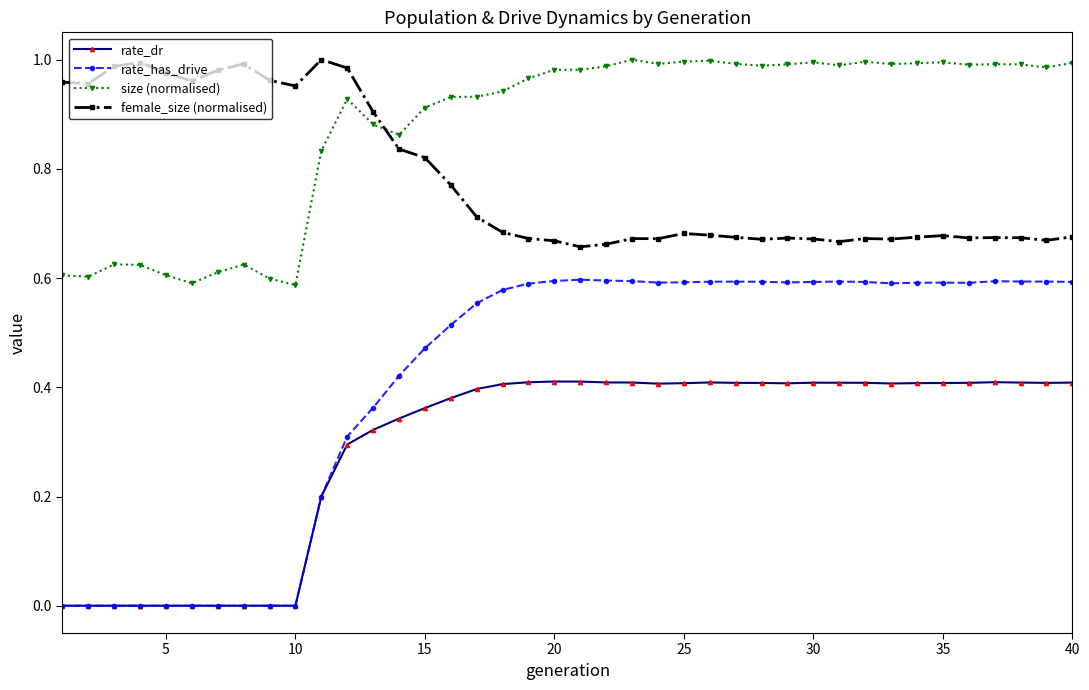

True or false: size (normalised) and rate_has_drive intersect in this chart.

False